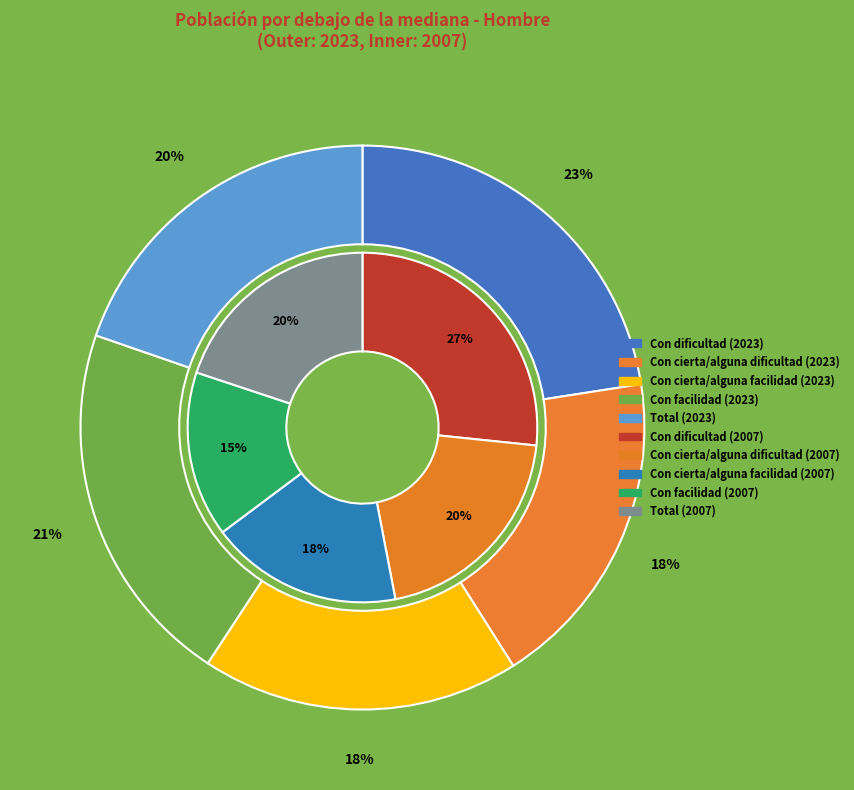

Which slice is the smallest?

Con facilidad